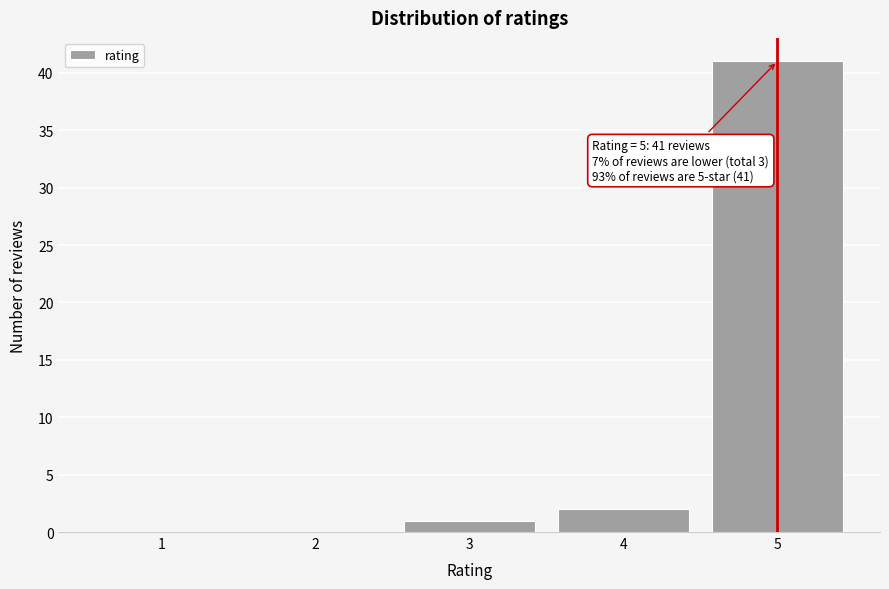

Reading left to right, transcribe all the data shown in this chart.

1=0	2=0	3=1	4=2	5=41